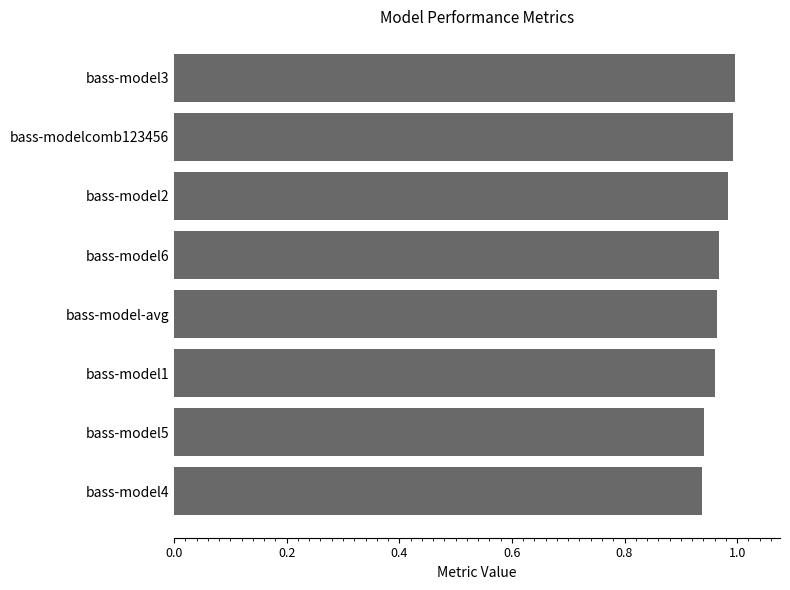

The chart shows a value of 1.0 at bass-model1. True or false?

True